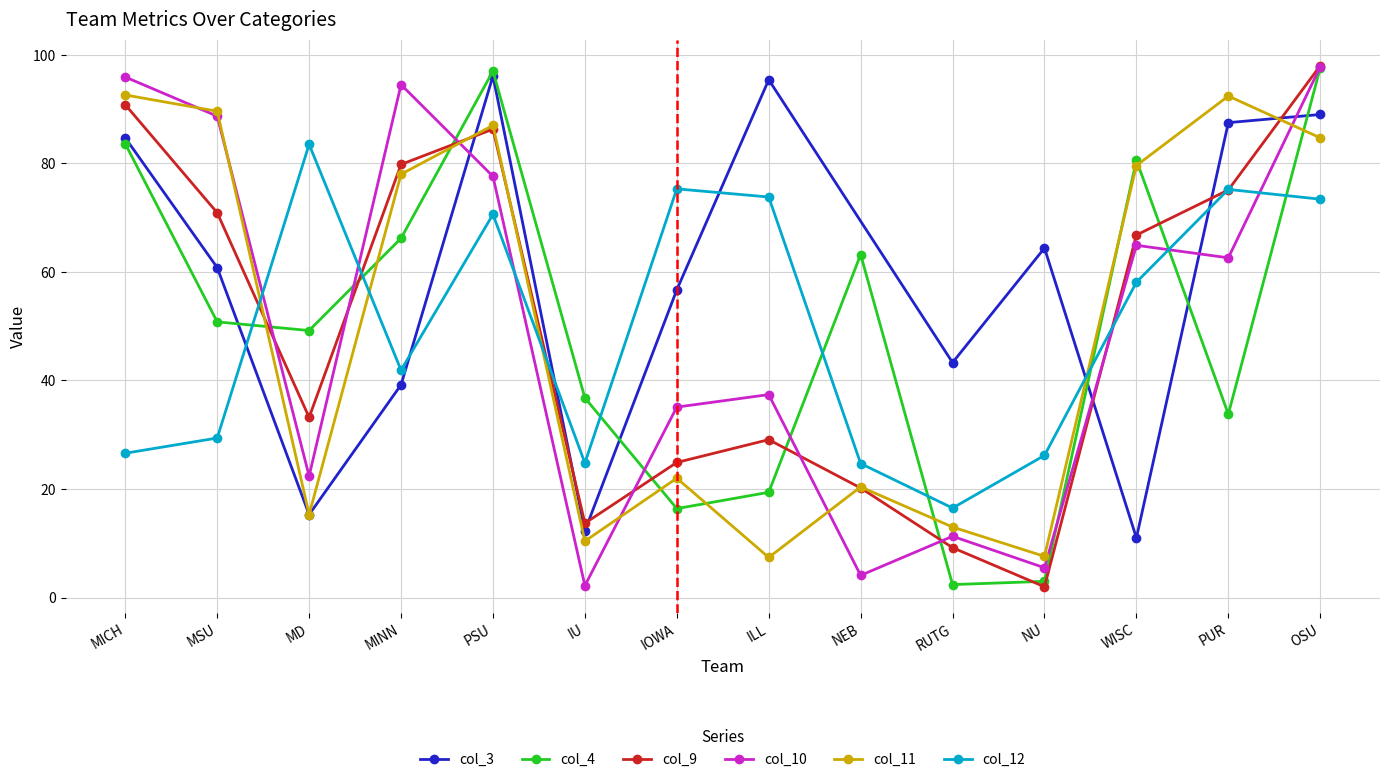

What is the lowest value of the col_10 series?

2.2